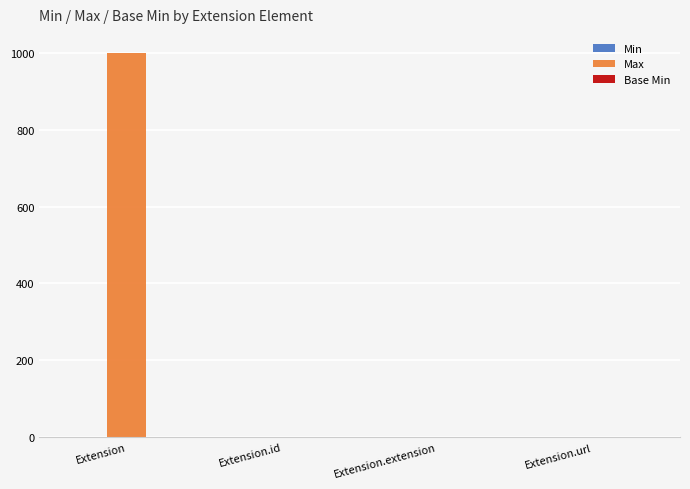

Which category has the highest value across all series?

Extension